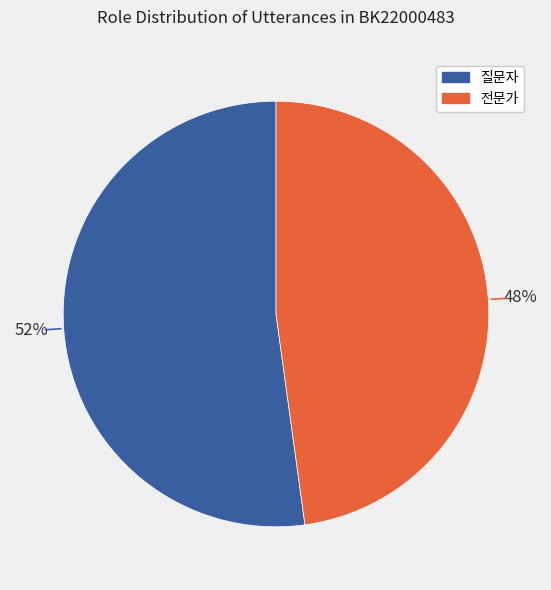

What is the majority slice?

질문자